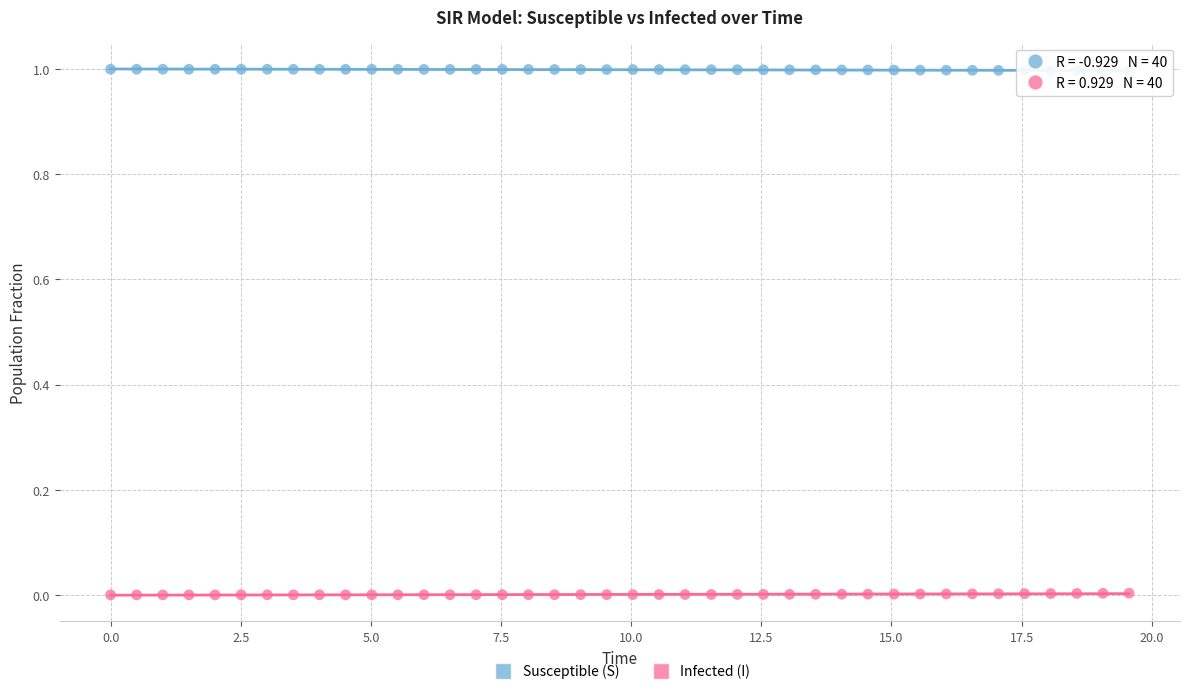

What are all the series names shown in the legend?

Susceptible (S), Infected (I)